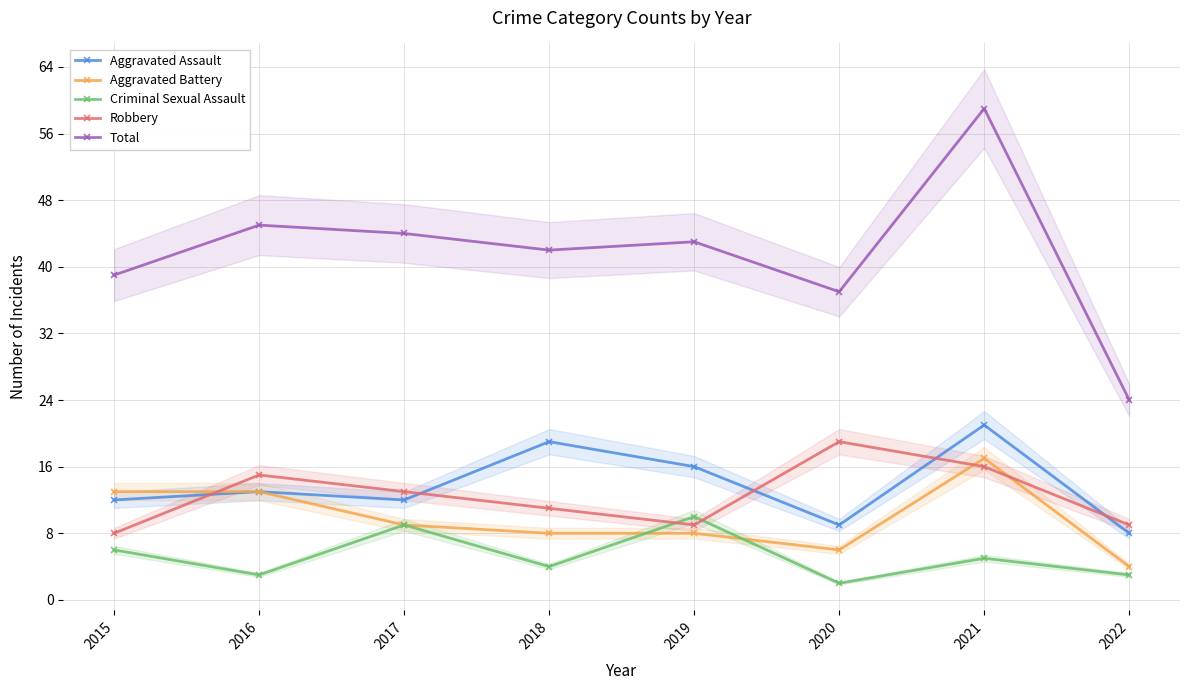

Between 2021 and 2020, which is larger?

2021